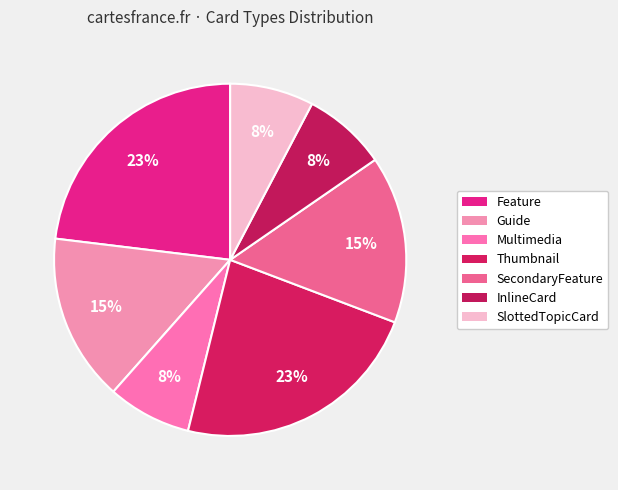

How many slices are in this pie chart?

7